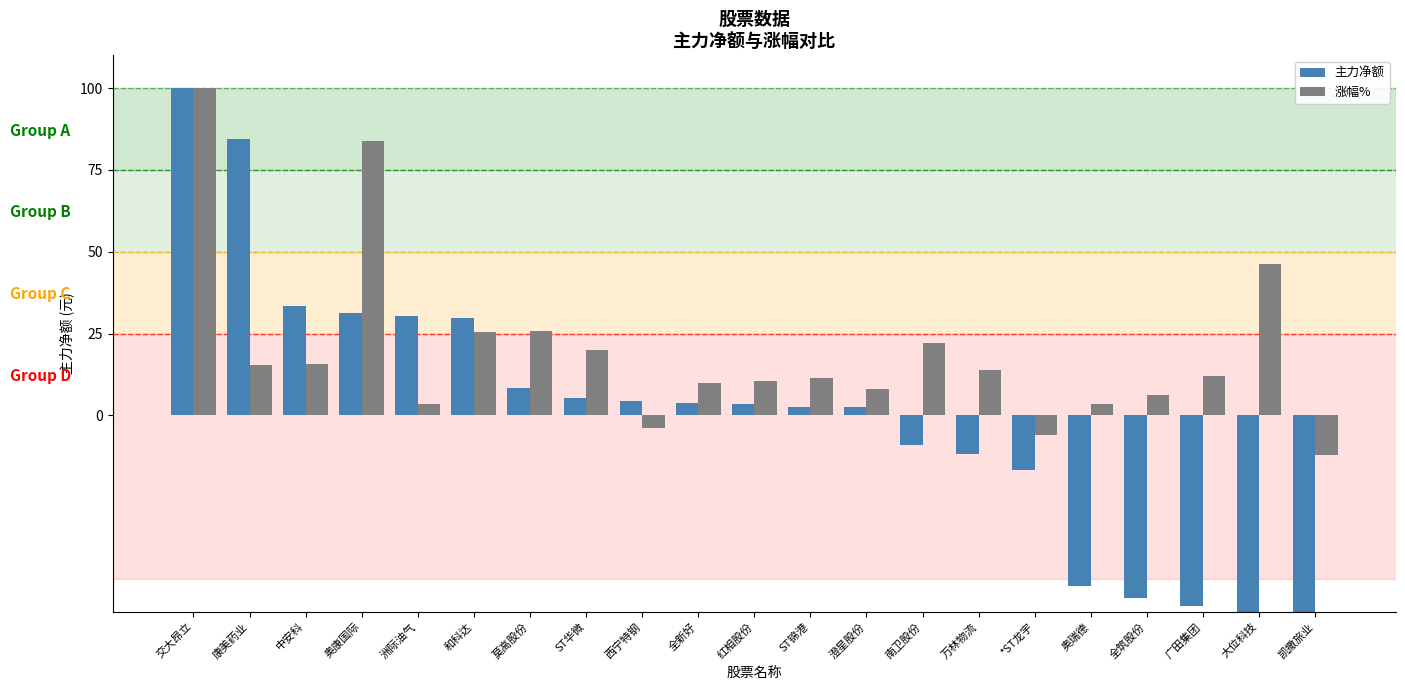

At which category does the chart reach its minimum across all series?

凯撒旅业